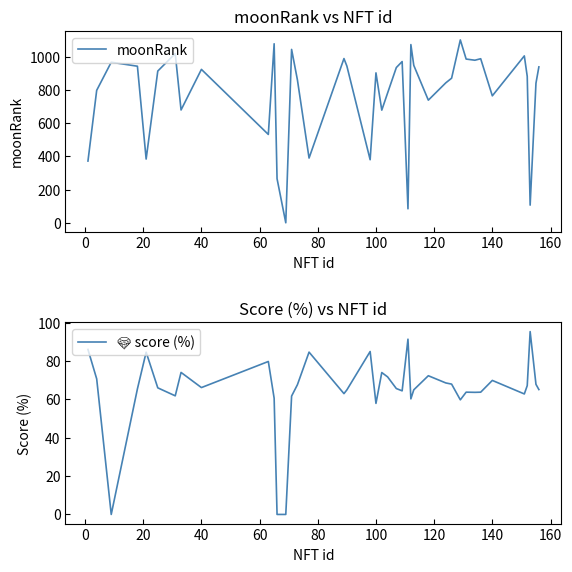

After their last crossing, which series has the higher values: 💎 score (%) or moonRank?

moonRank